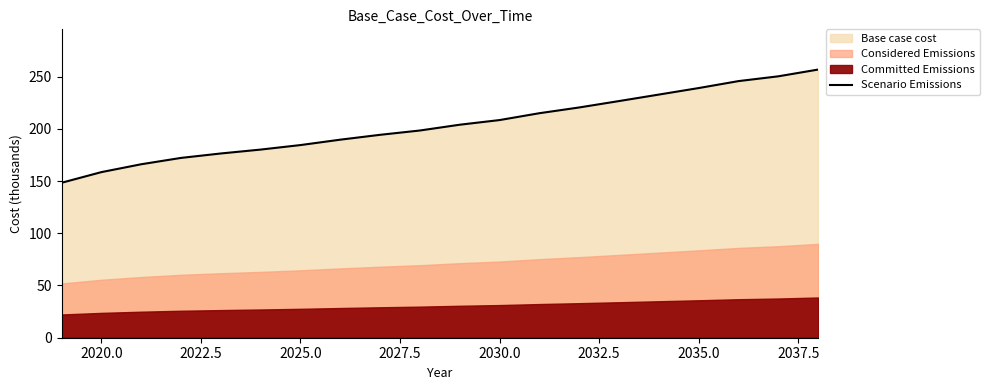

What is the lowest value of the Scenario Emissions series?

148.3